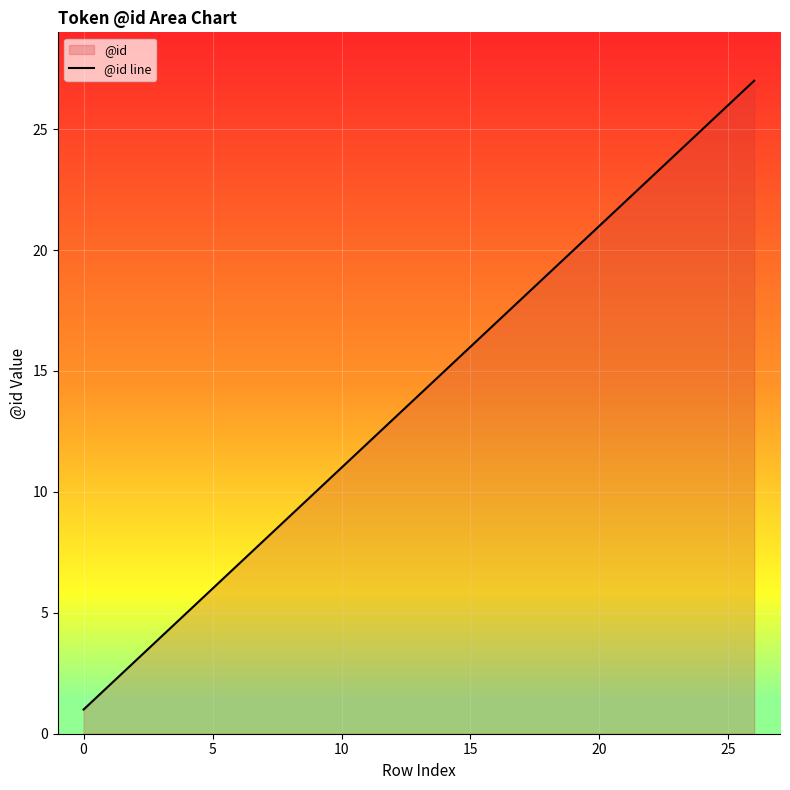

At which label is the value closest to 14?

13